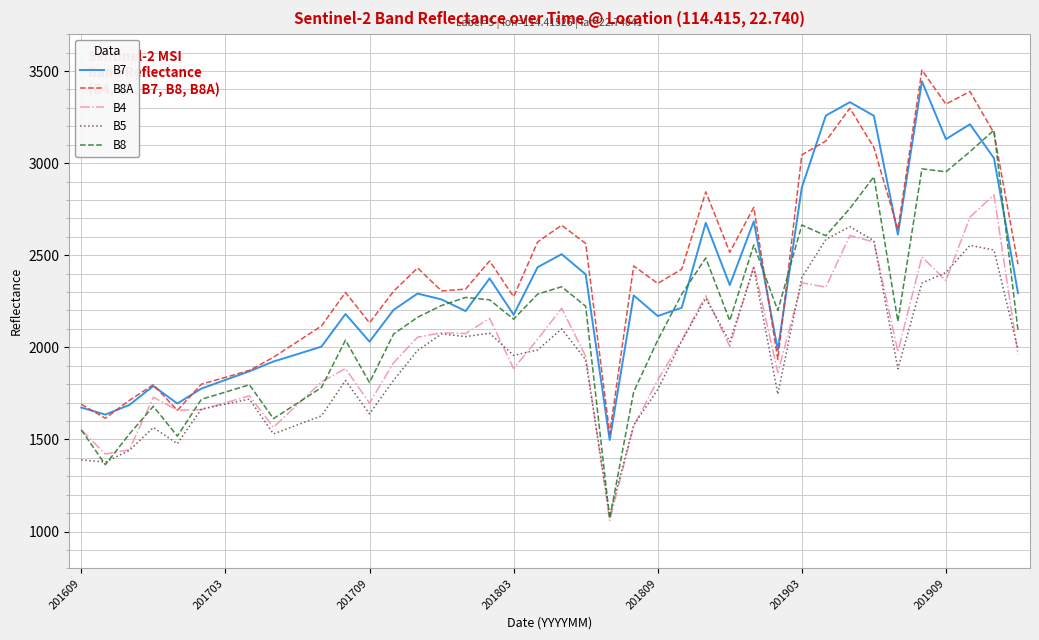

True or false: B5 and B8A intersect in this chart.

False